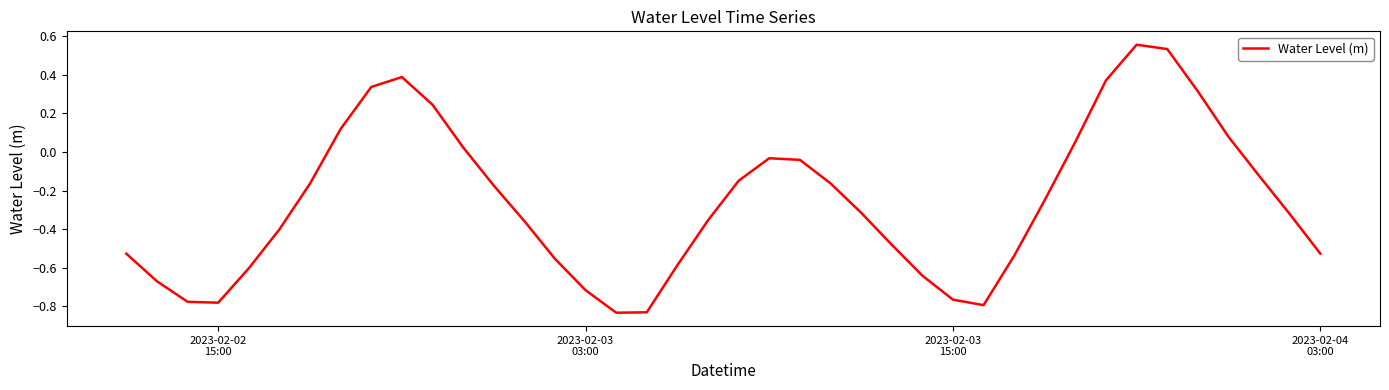

How many lines are shown in the chart?

1